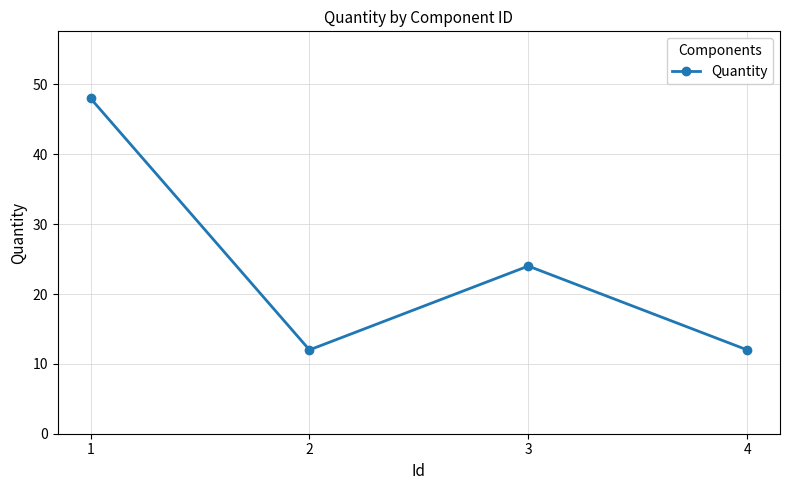

What is the maximum value shown in the chart?

48